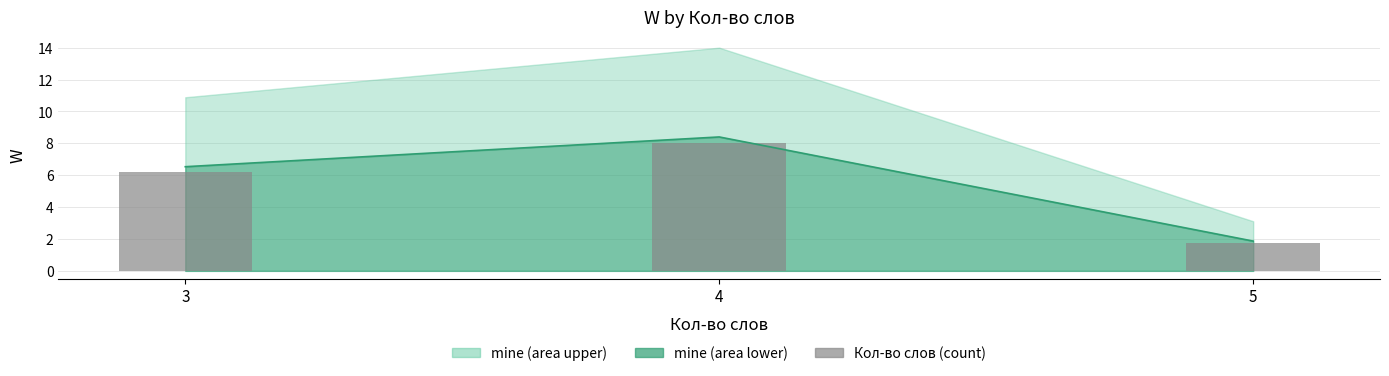

What is the sum of the values at 4 and 5?

9.8